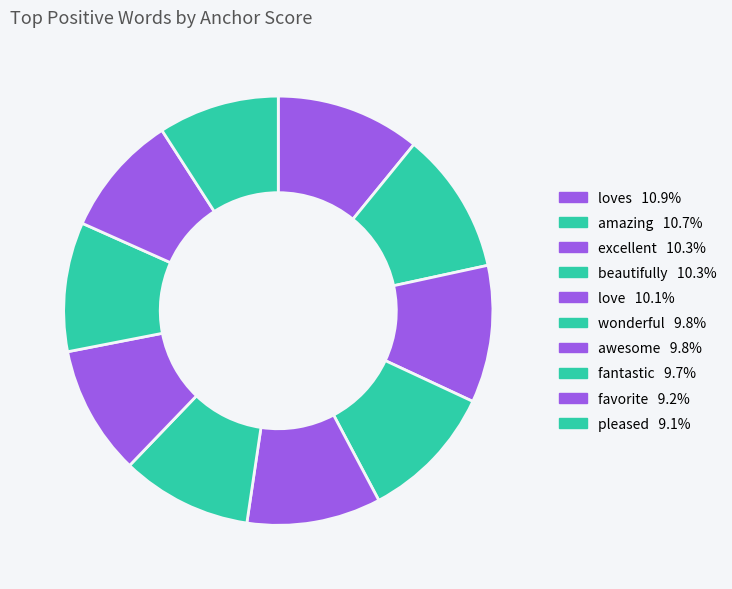

To the nearest percent, what is the difference between the largest and smallest slice percentages?

2%